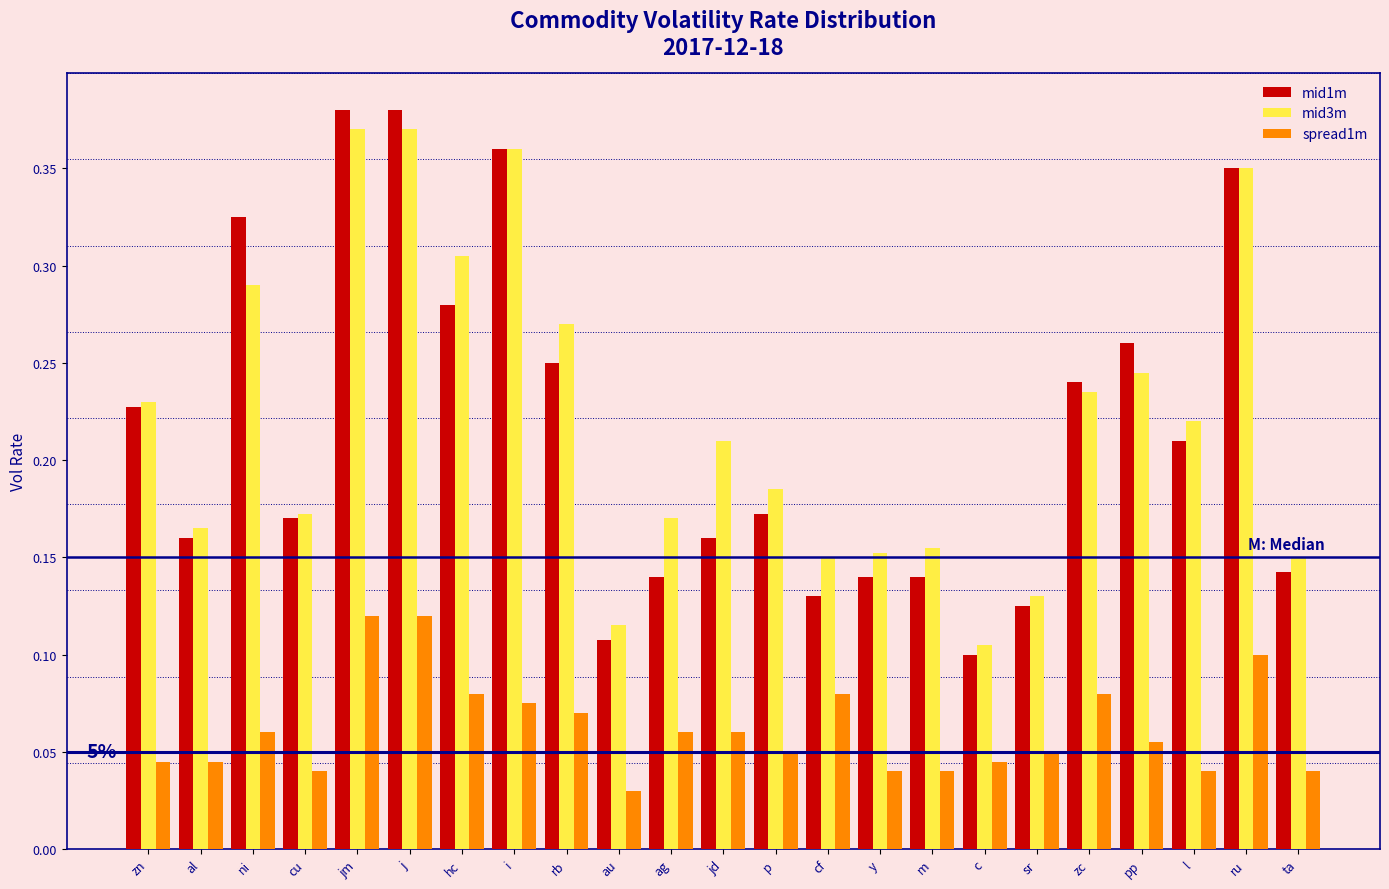

Is it true that mid1m equals 0.3 at jd?

False